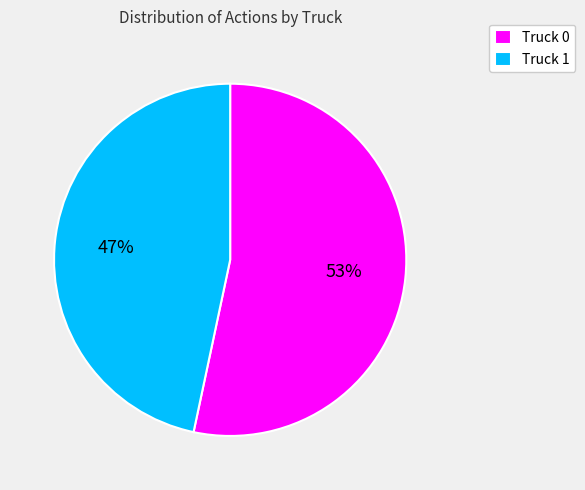

Rank the categories by value from highest to lowest.

Truck 0, Truck 1